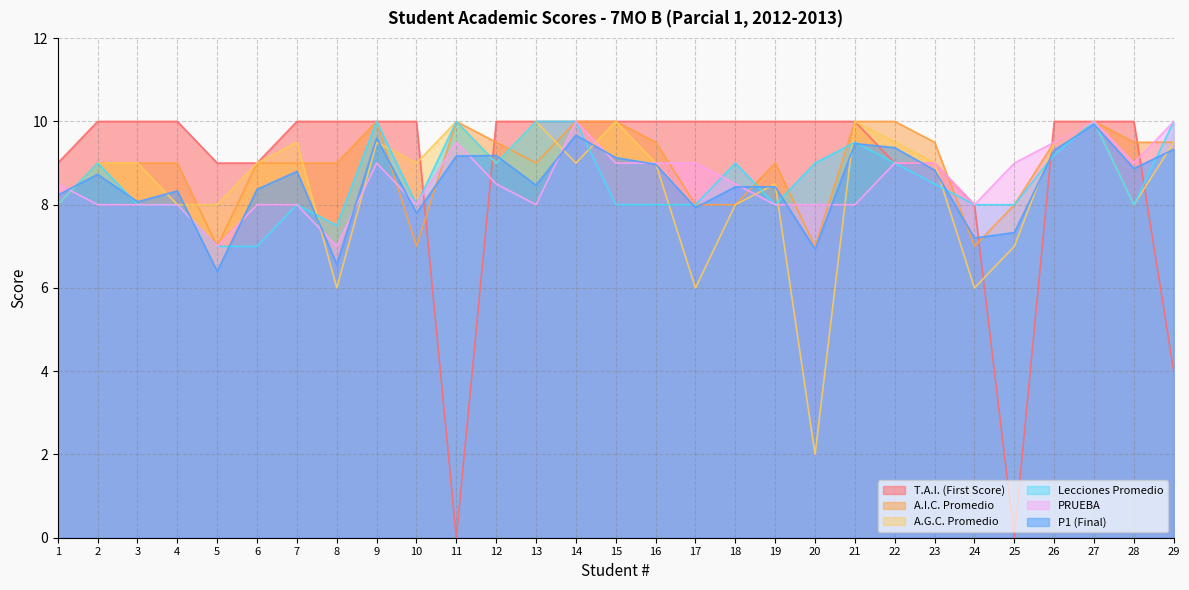

At how many categories does at least one series exceed 2?

29